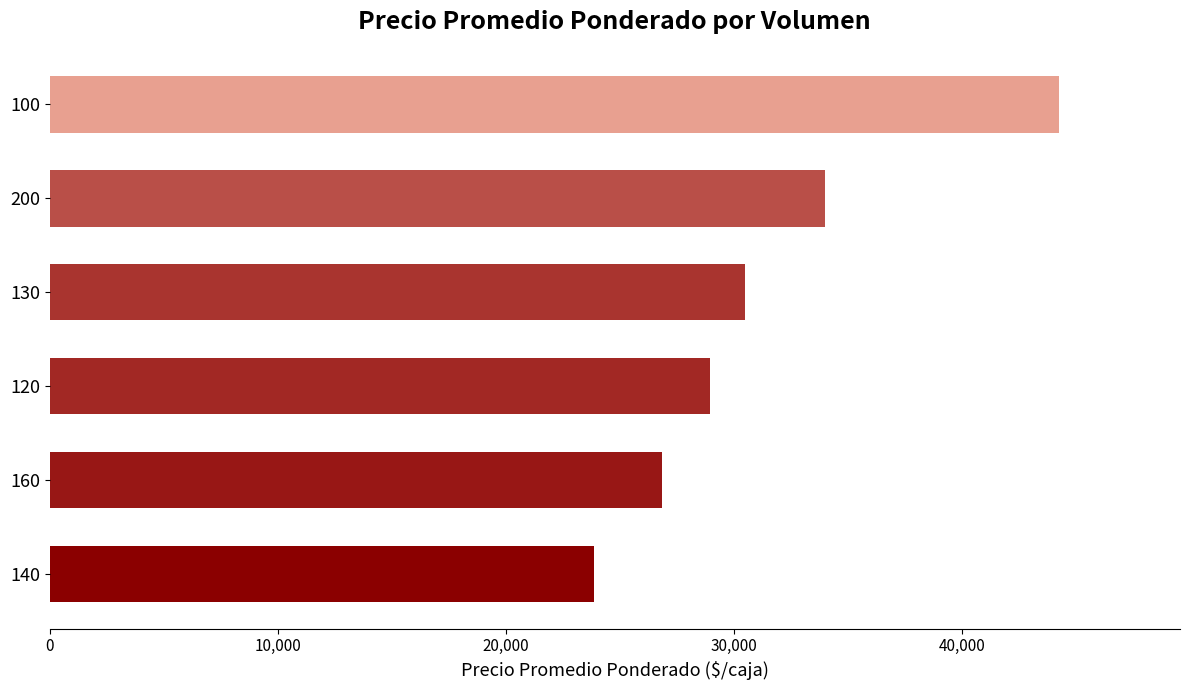

How many data points are less than 30500?

3